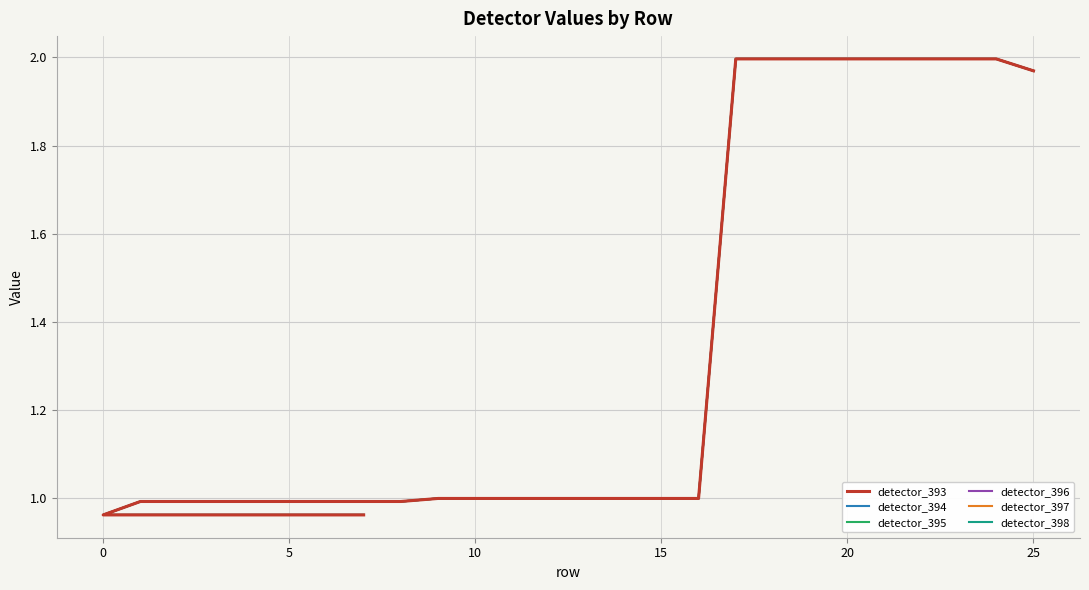

What is the maximum value shown in the chart?

2.0